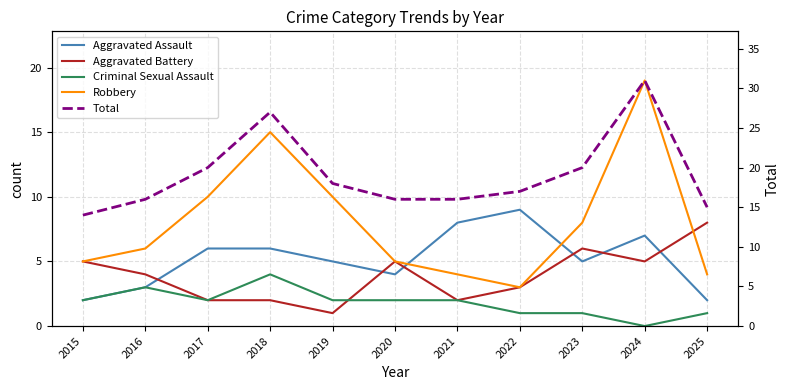

What is the maximum value shown in the chart?

31